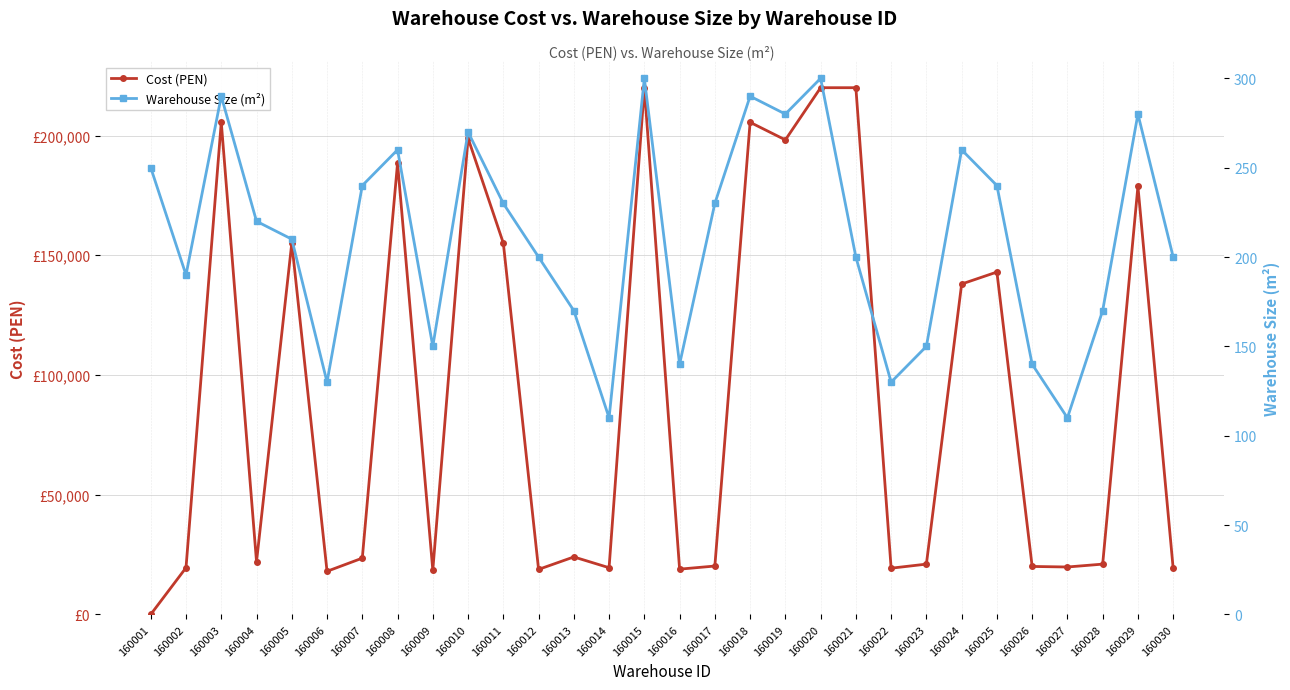

Is it true that Cost (PEN) equals 69958 at 160011?

False